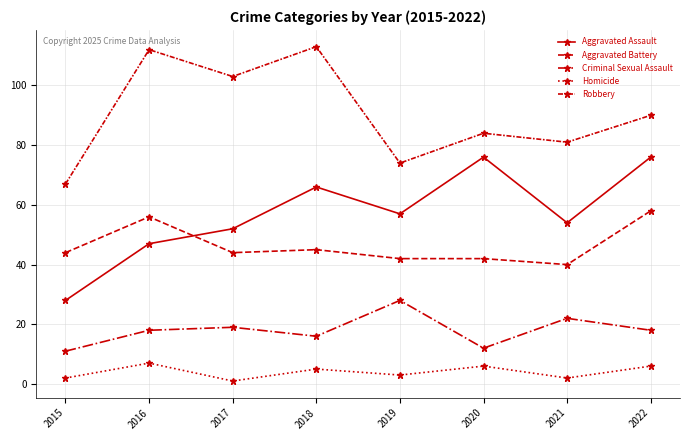

How many data points does each series have?

8